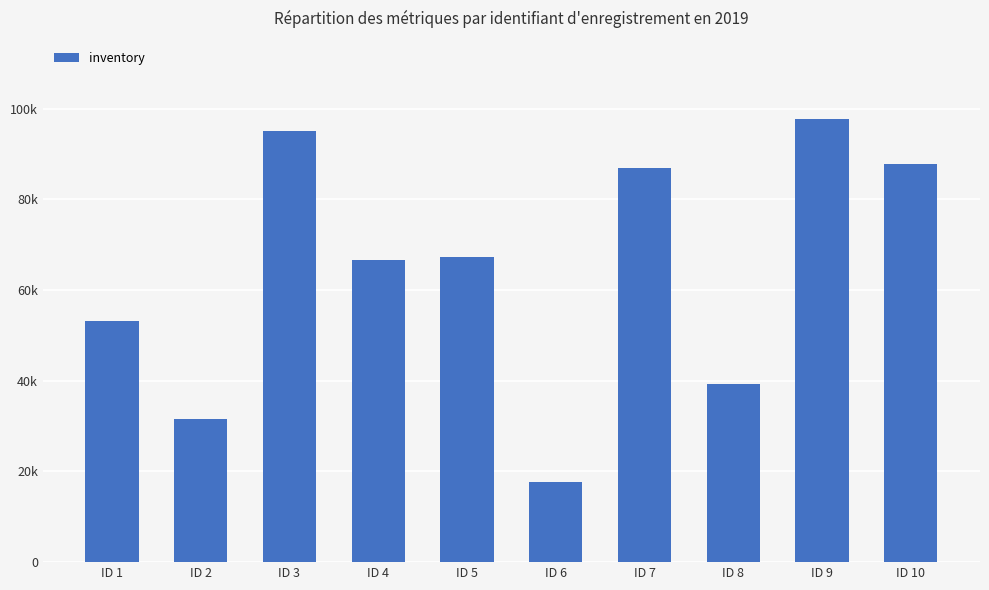

What is the difference between the second highest and minimum values?

77467